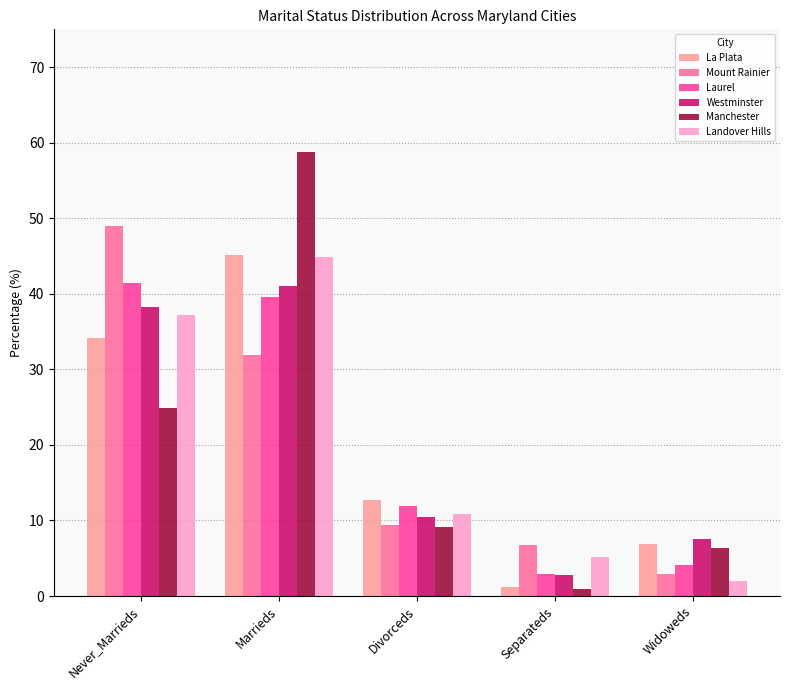

What is the lowest value of the Laurel series?

2.9